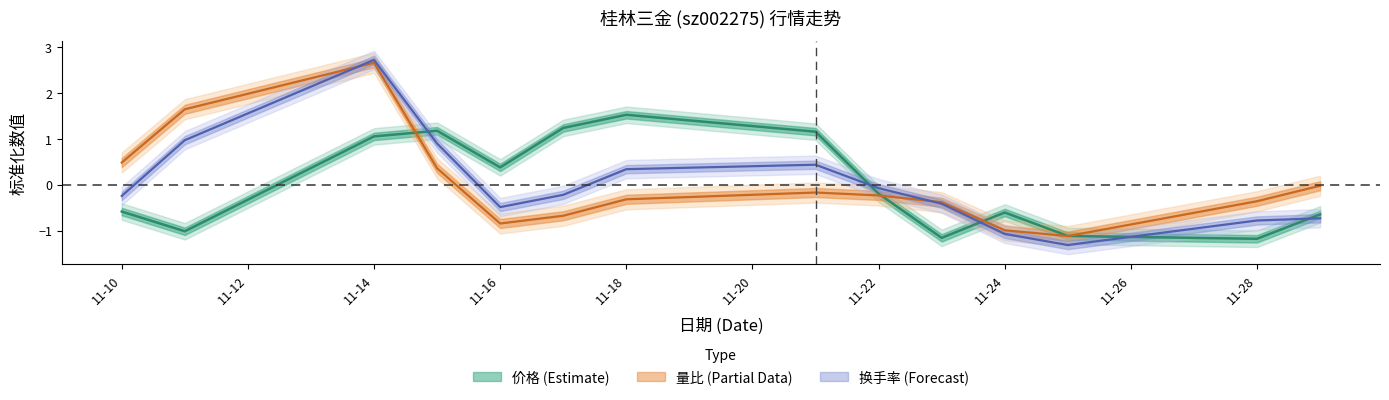

Which series ends up on top after the final intersection of 价格 and 量比?

量比